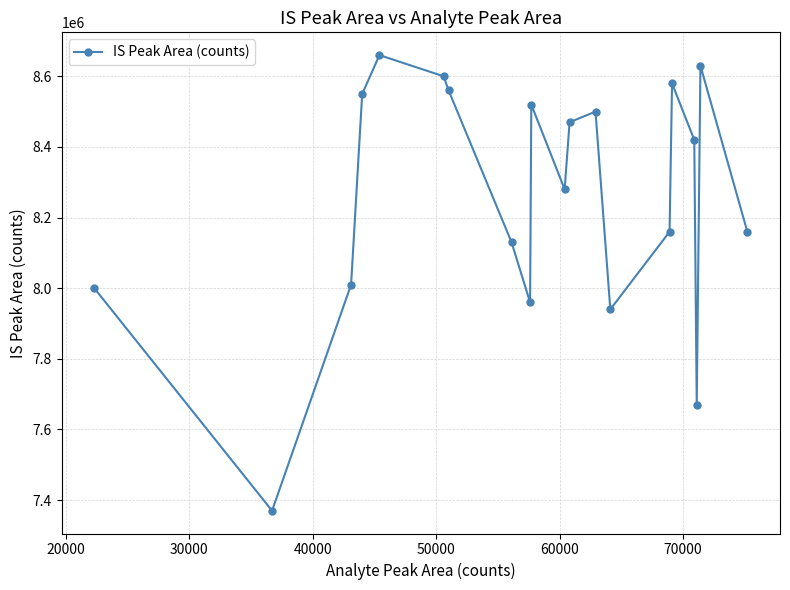

True or false: there are more than 1 points higher than both neighbors.

True